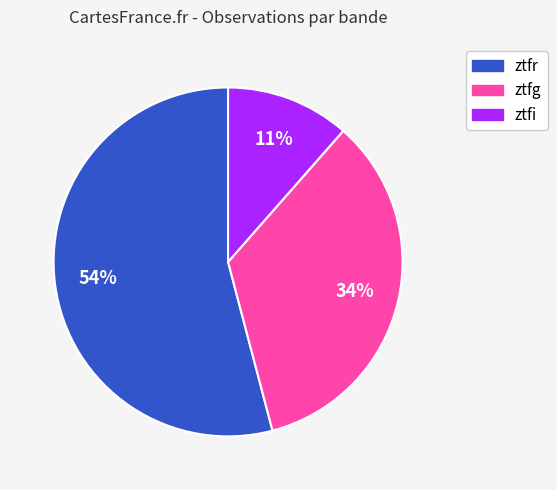

How many segments does this pie chart have?

3